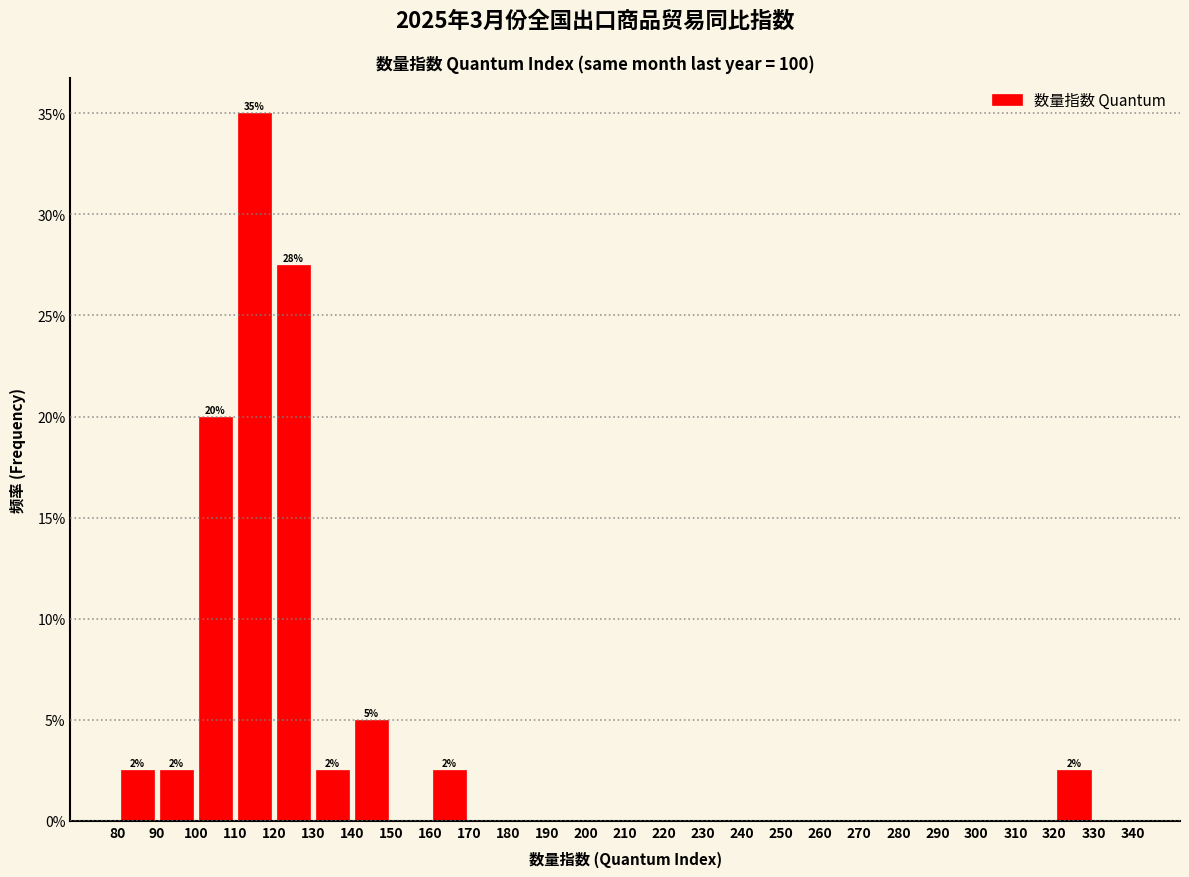

Which range on the x-axis has the tallest bar?

110 to 120